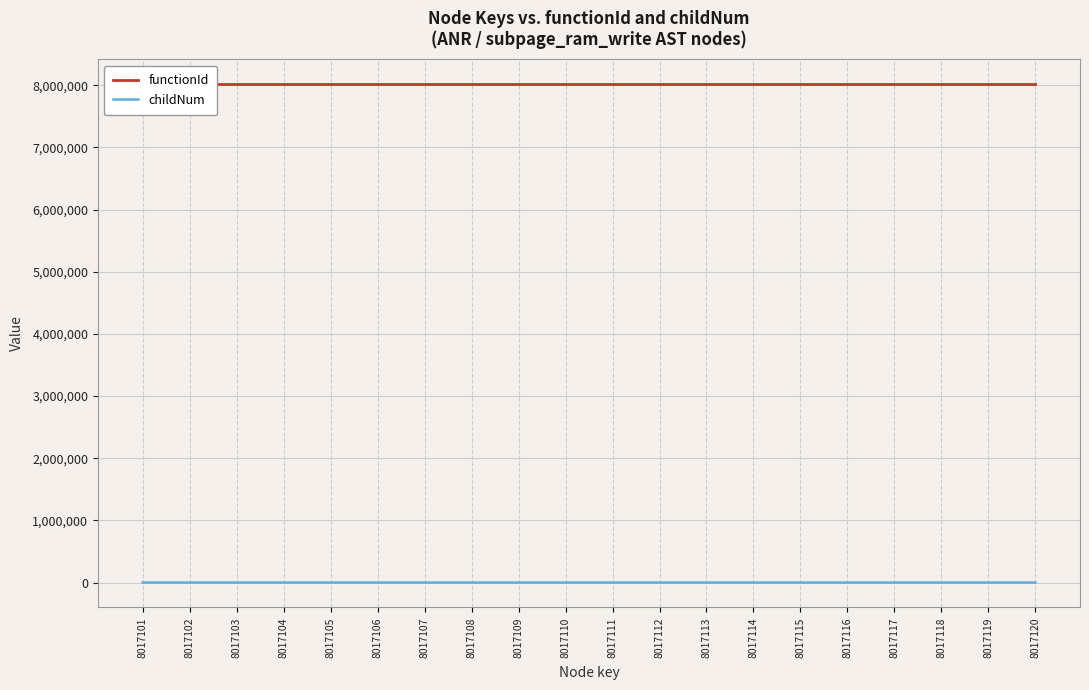

Rank the series at 8017106 from highest to lowest value.

functionId, childNum